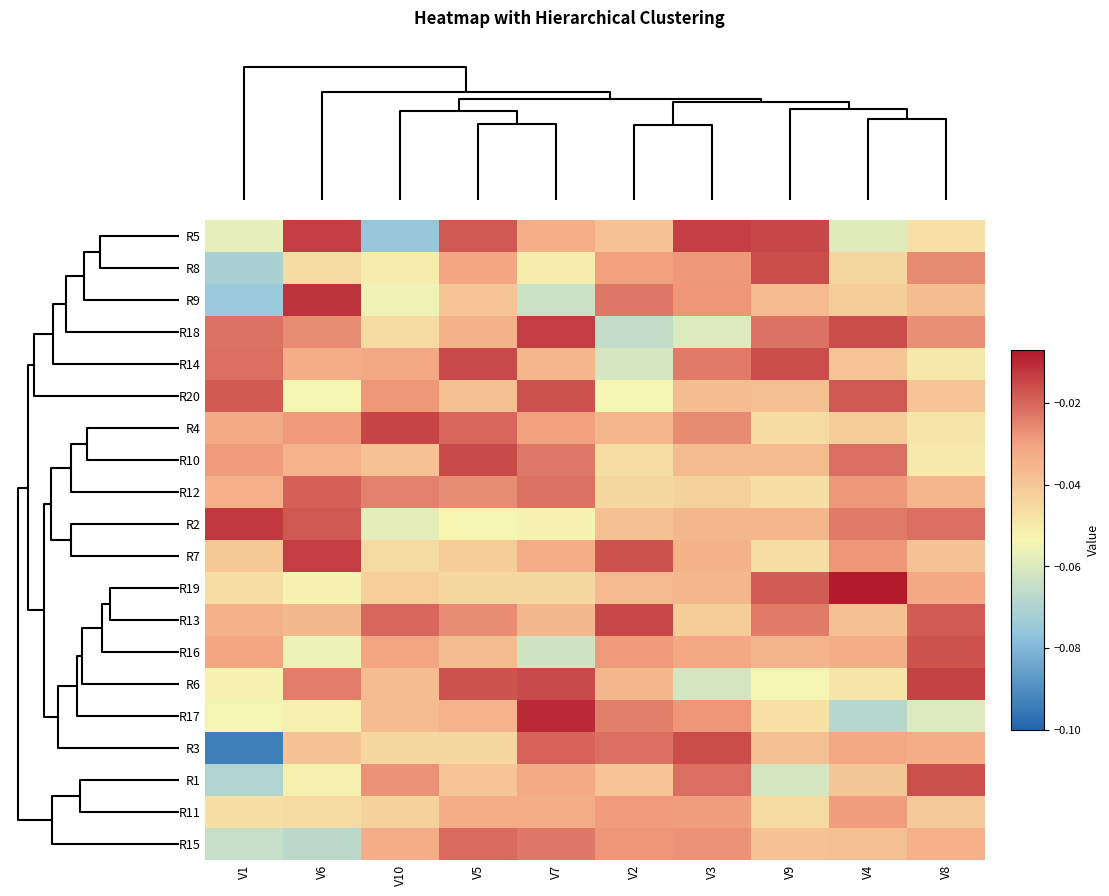

At which category is the sum across all series the highest?

V5